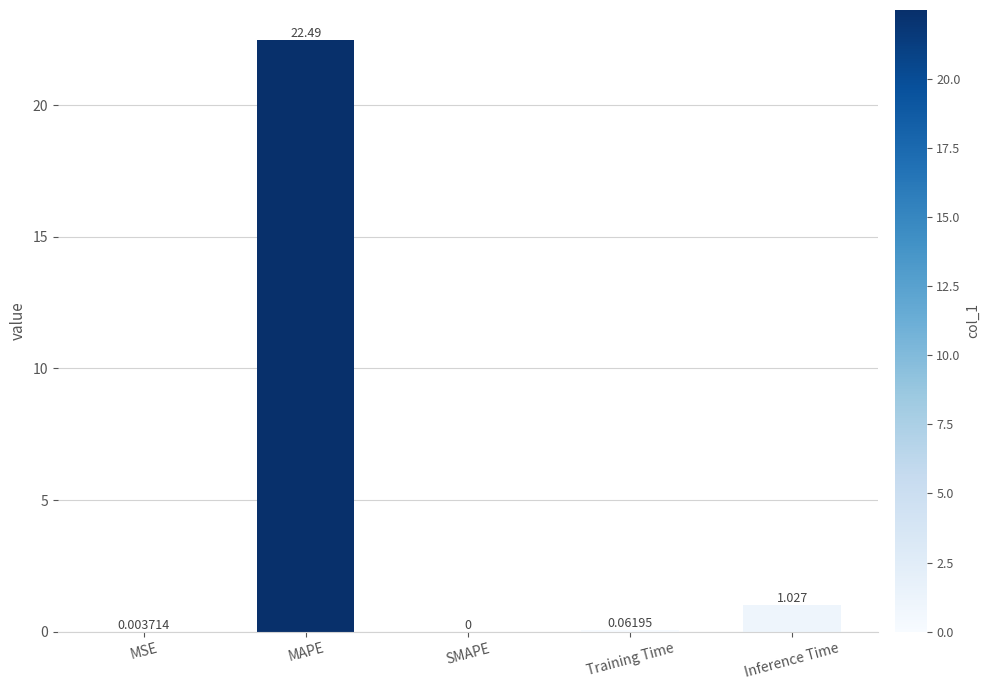

Which has a higher value, MAPE or MSE?

MAPE